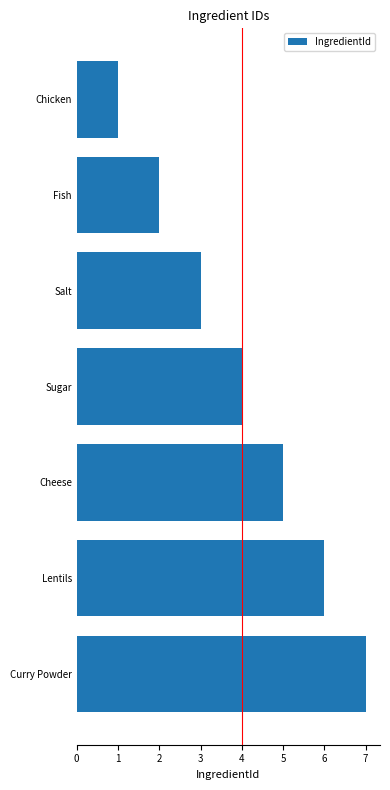

What is the label of the 4th bar from the top?

Sugar